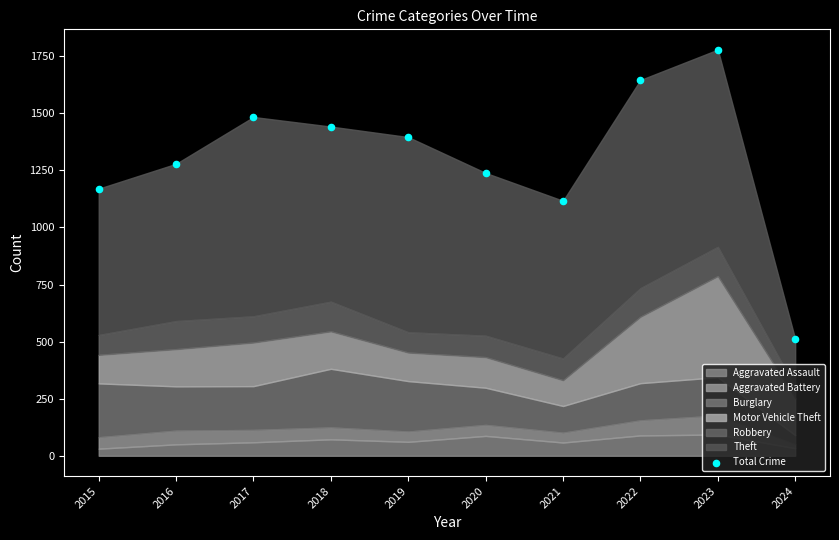

What is the average Y value?

1306